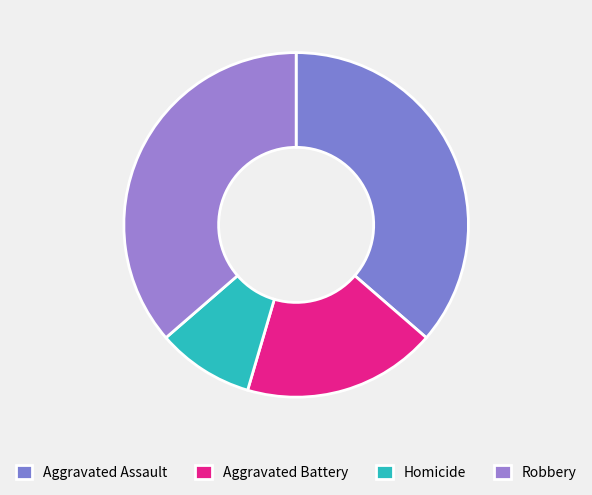

Is Homicide the majority of the pie?

No